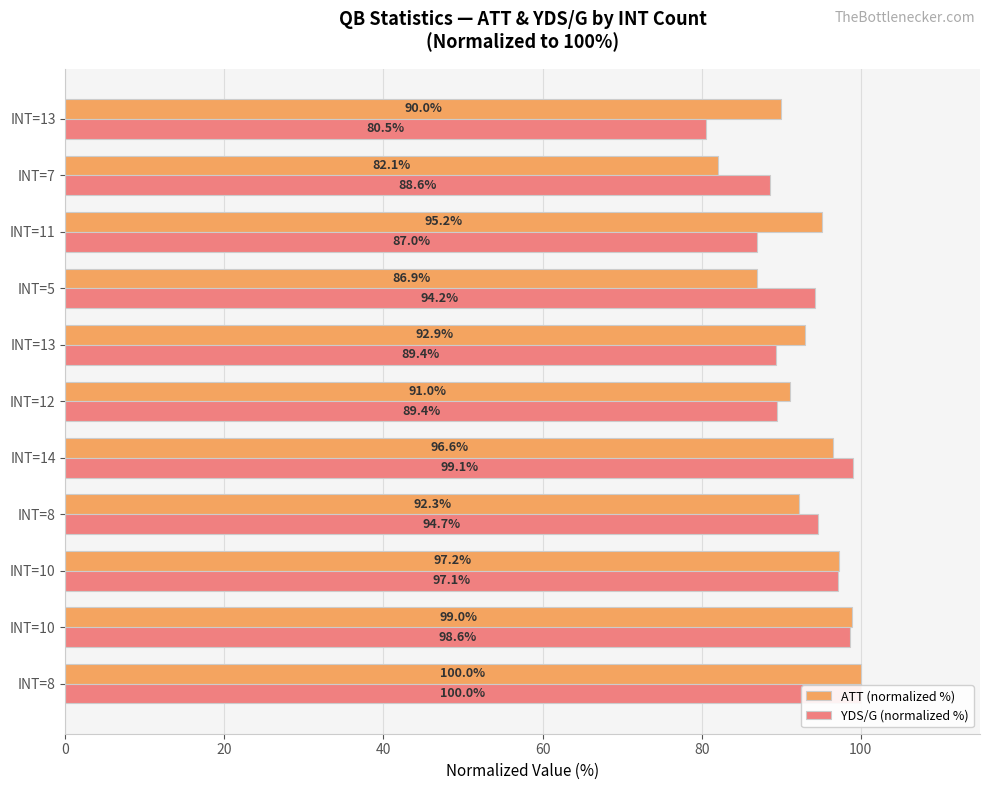

How many bars are there in total?

22